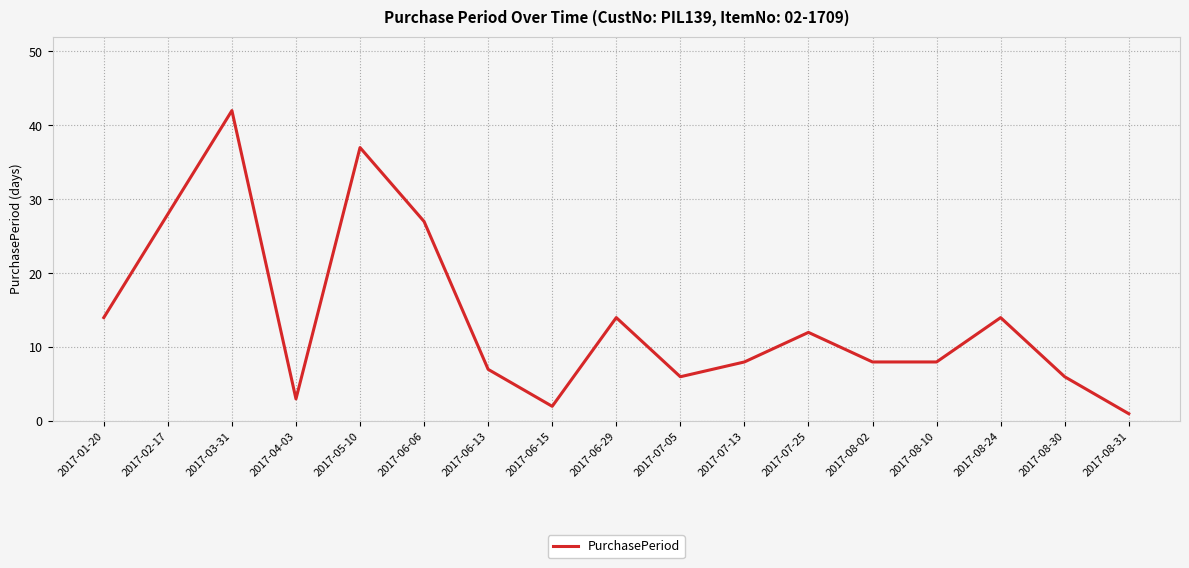

True or false: the data shows 8 at 2017-08-10.

True